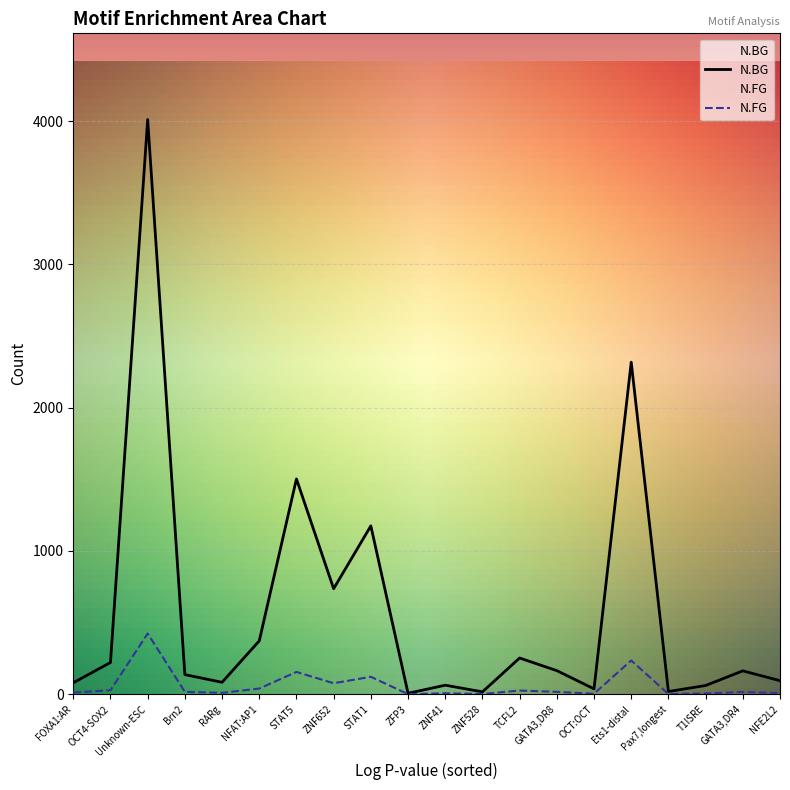

At which category does N.BG reach its first local peak?

Unknown-ESC